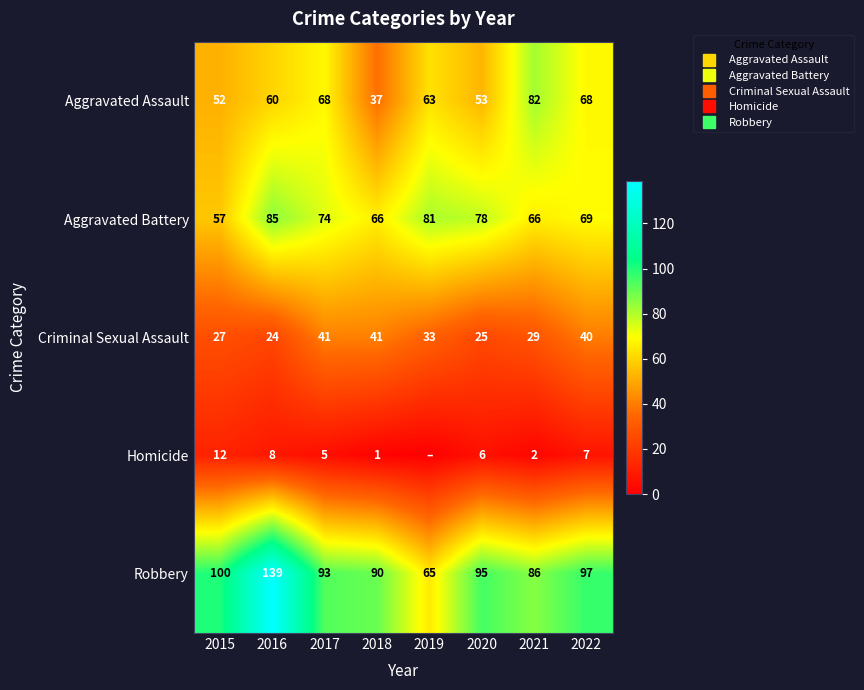

At which label does Robbery reach its minimum?

2019